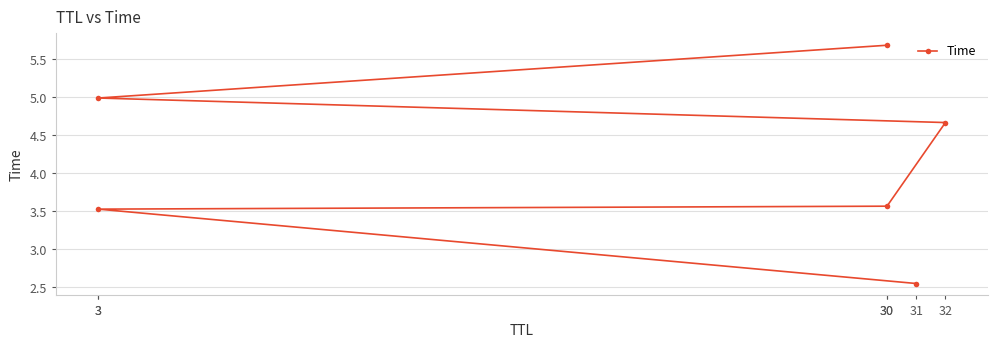

How many values exceed 4?

3